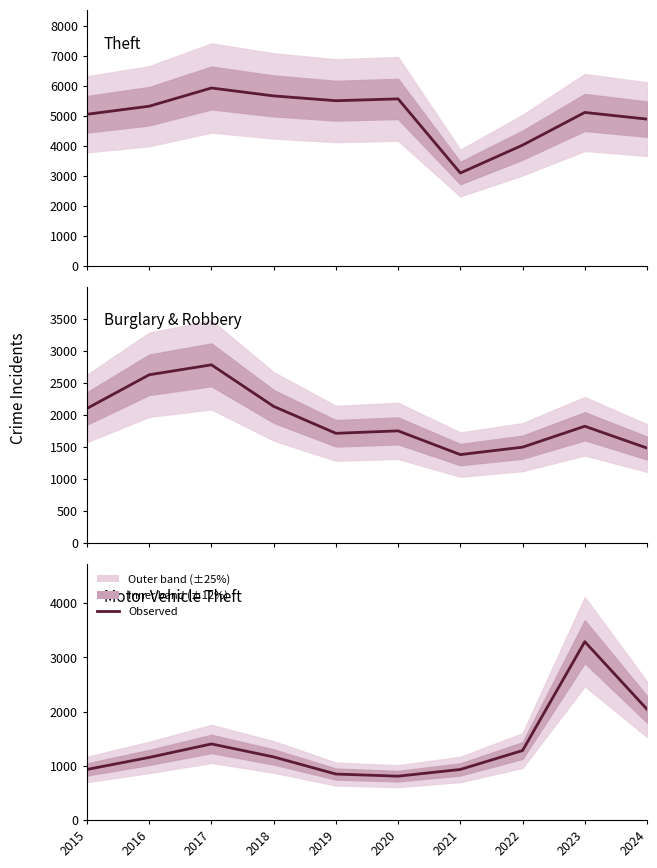

Which series has the largest total across all categories?

Theft